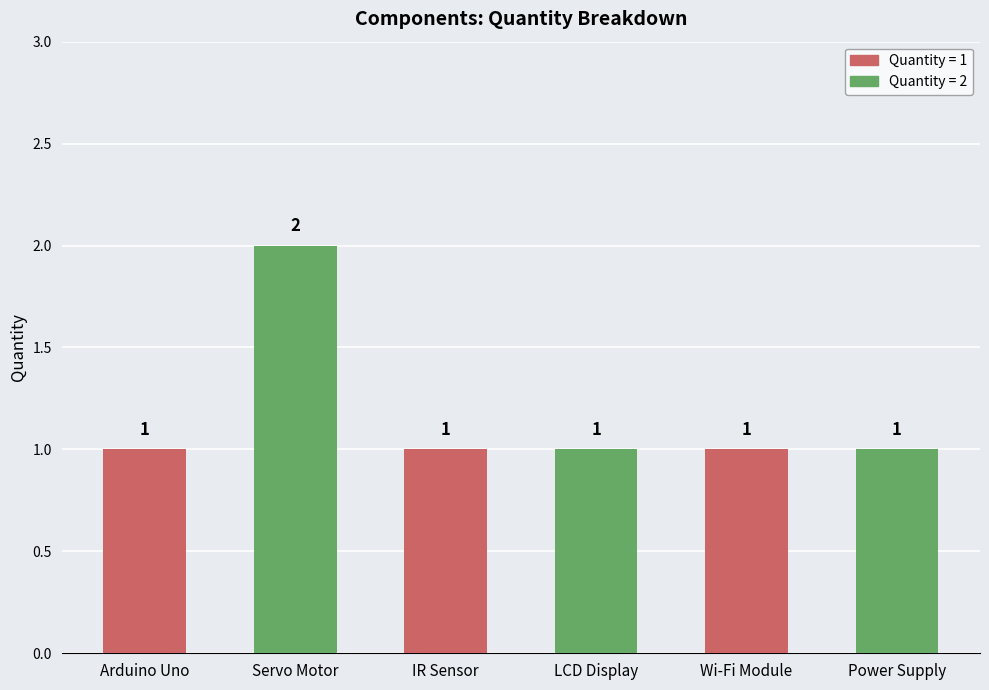

Are the bars grouped side by side (vs. stacked)?

No